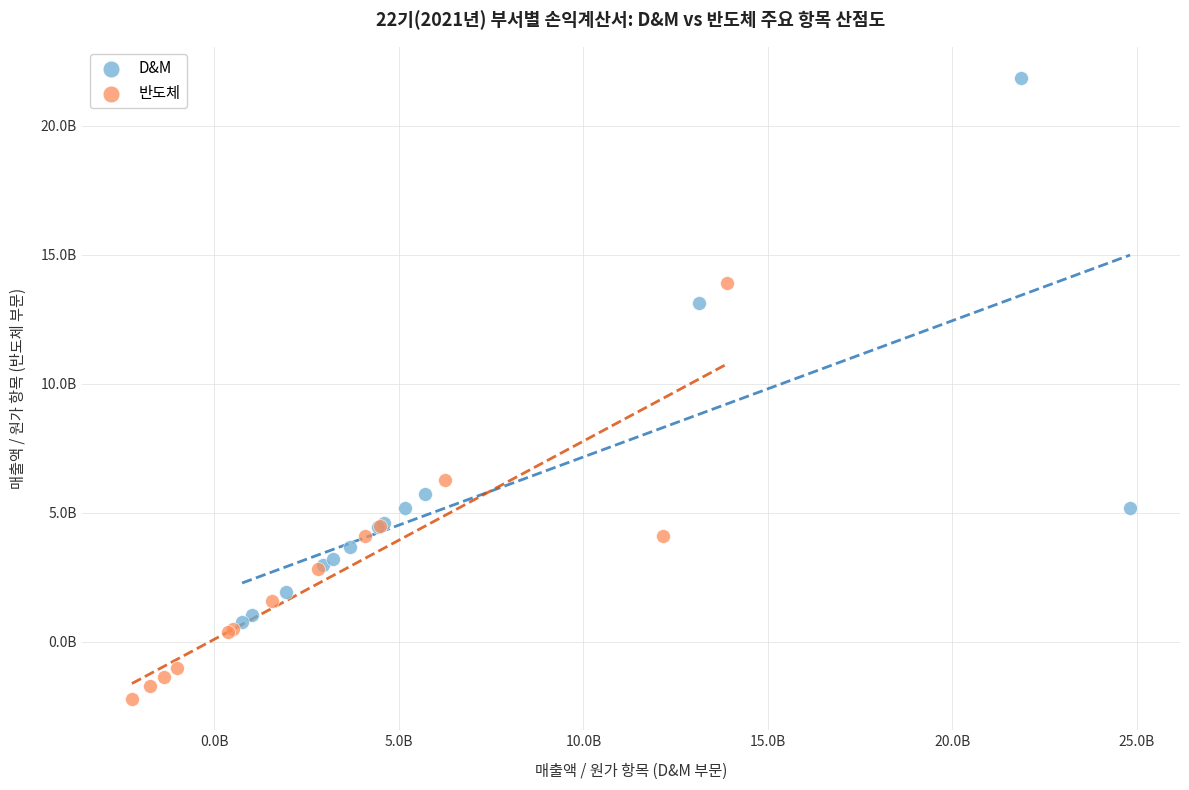

Which series contains the lowest Y value?

반도체